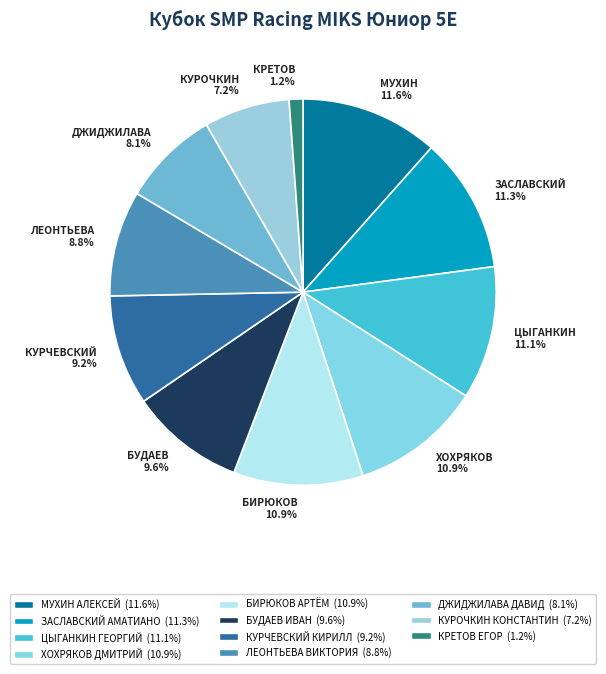

How many segments does this pie chart have?

11